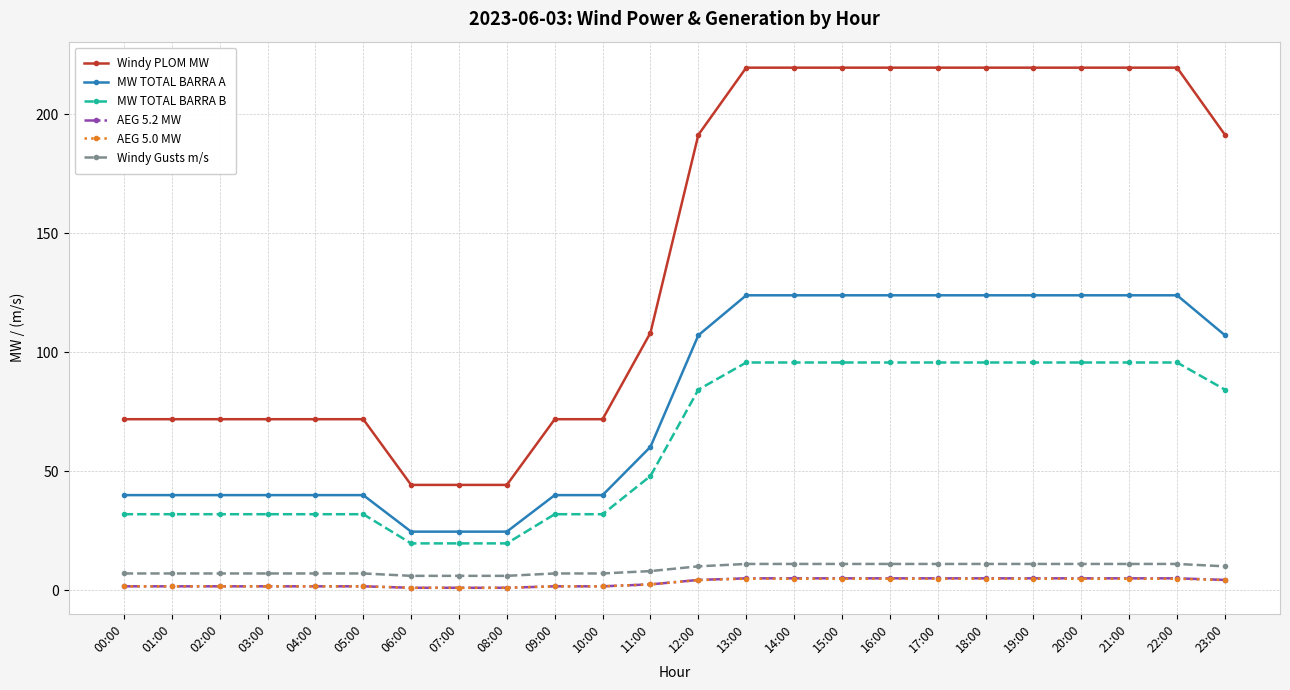

The Windy Gusts m/s series shows 6.0 at 08:00. True or false?

True